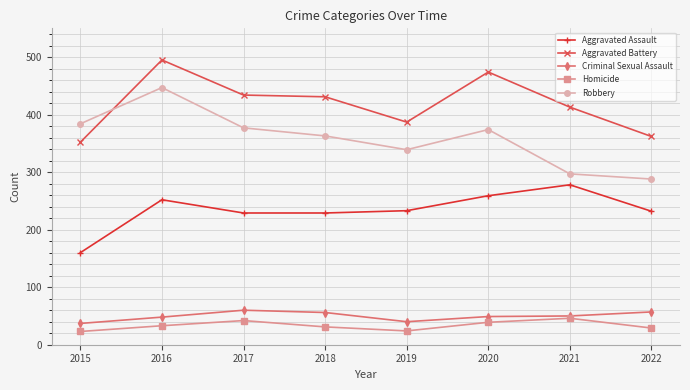

What is the sum of the Aggravated Assault values at 2018 and 2017?

458